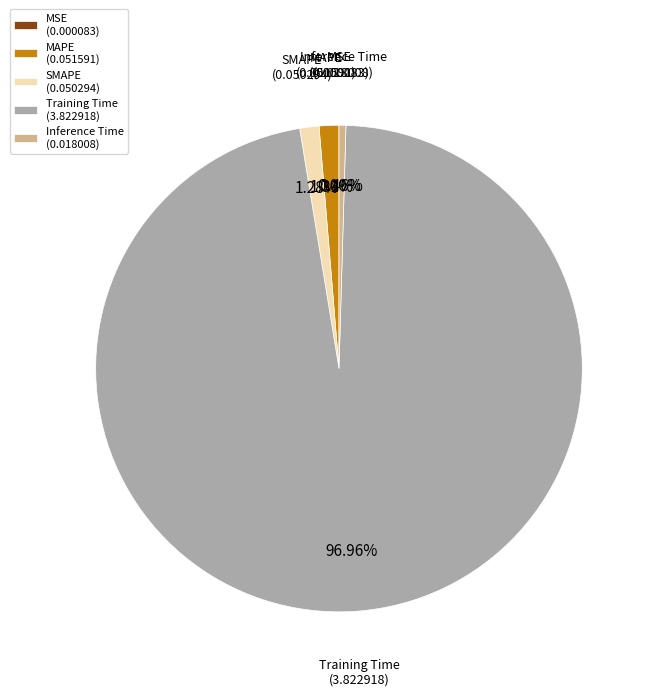

Is the sum of Inference Time (0.018008) and MAPE (0.051591) greater than half?

No